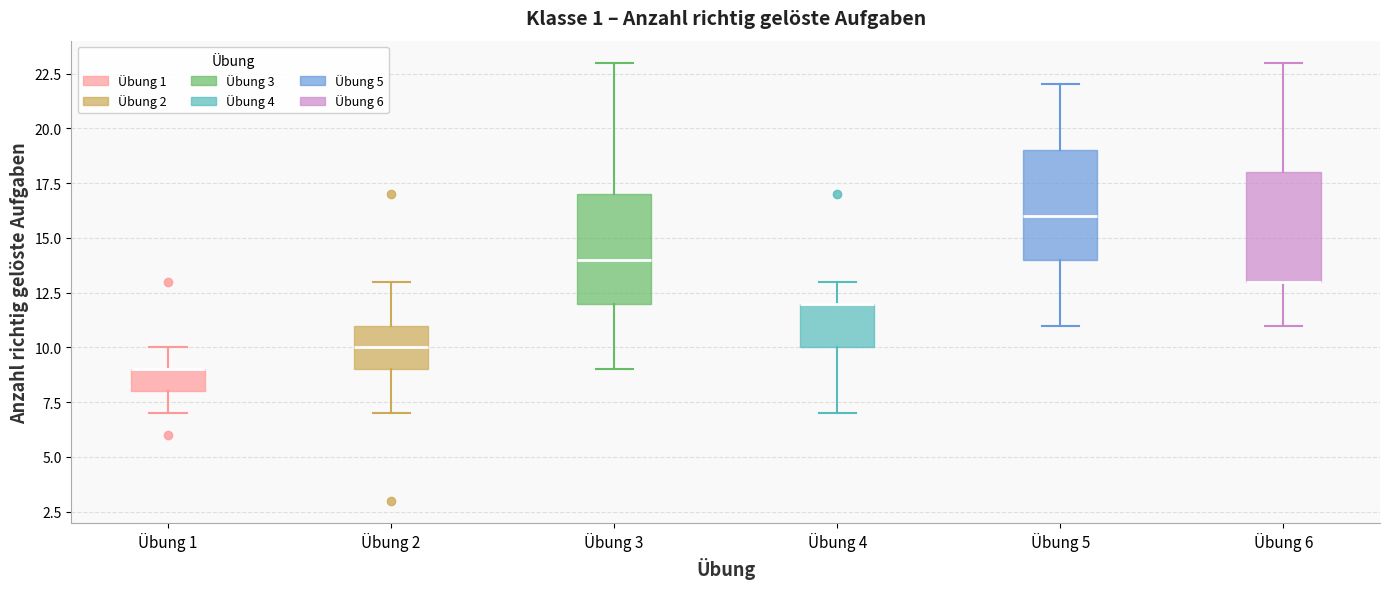

Reading left to right, read every box against the y-axis: the position of its median line, the range the box covers, and the ends of its whiskers. The values are not printed on the chart, so give them approximately, as read against the axis.

Übung 1: median 9 (drawn on the box's upper edge), box 8 to 9, whiskers 7 to 10
Übung 2: median 10, box 9 to 11, whiskers 7 to 13
Übung 3: median 14, box 12 to 17, whiskers 9 to 23
Übung 4: median 12 (drawn on the box's upper edge), box 10 to 12, whiskers 7 to 13
Übung 5: median 16, box 14 to 19, whiskers 11 to 22
Übung 6: median 13 (drawn on the box's lower edge), box 13 to 18, whiskers 11 to 23